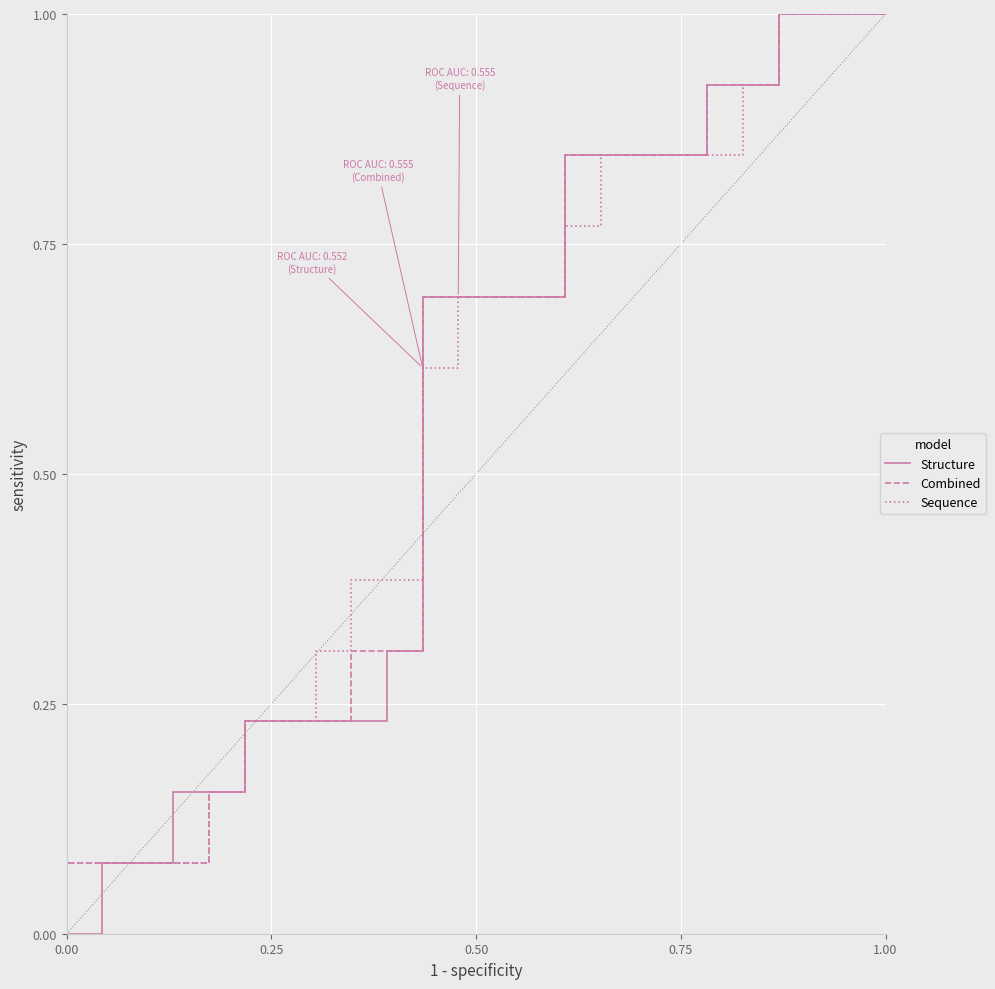

How many categories are shown in the chart?

37